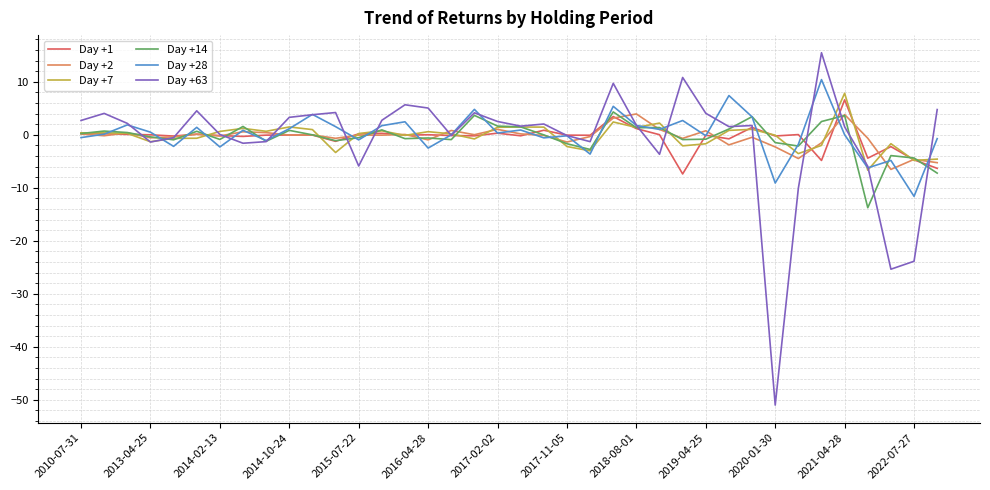

What is the smallest value displayed?

-51.0